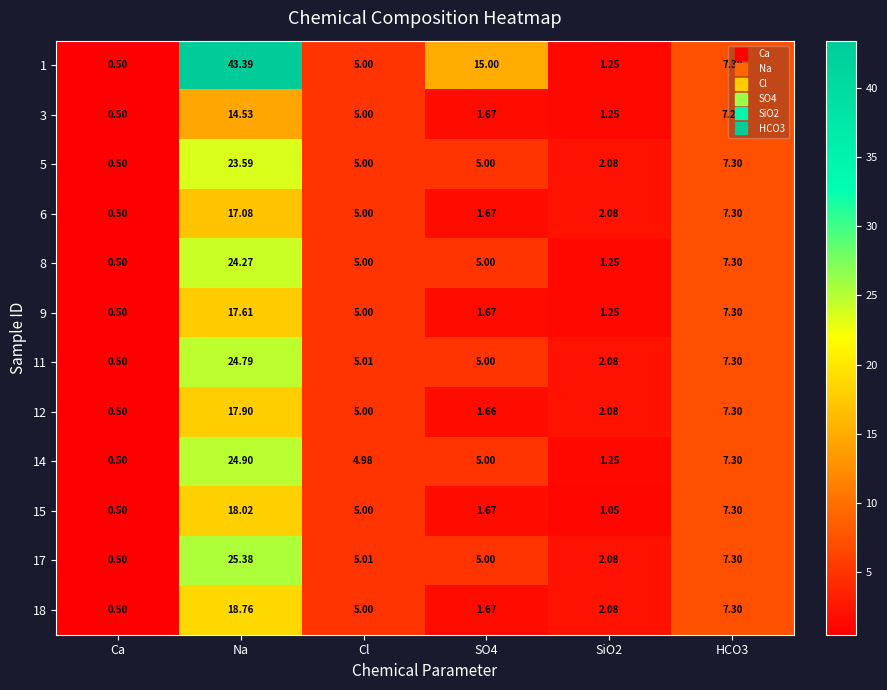

At which category is the sum across all series the highest?

Na